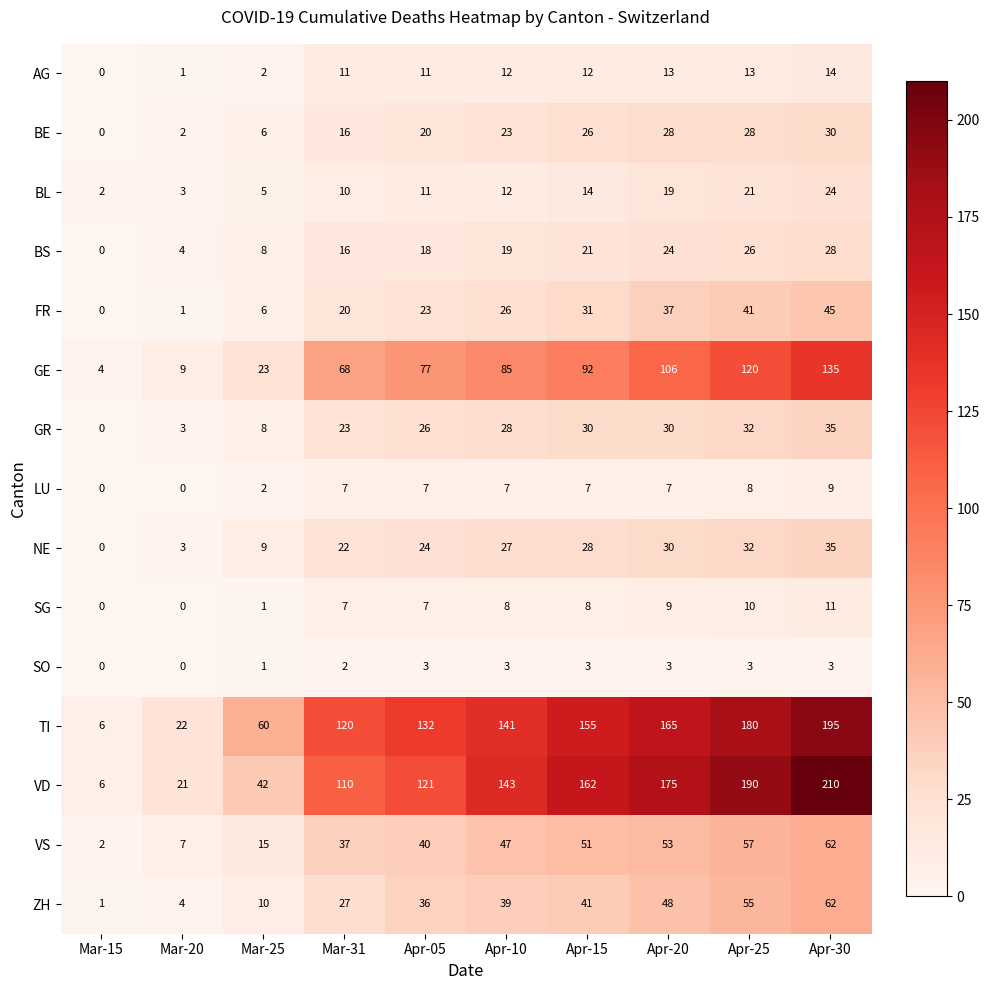

List the labels in order of VD value, smallest first.

Mar-15, Mar-20, Mar-25, Mar-31, Apr-05, Apr-10, Apr-15, Apr-20, Apr-25, Apr-30